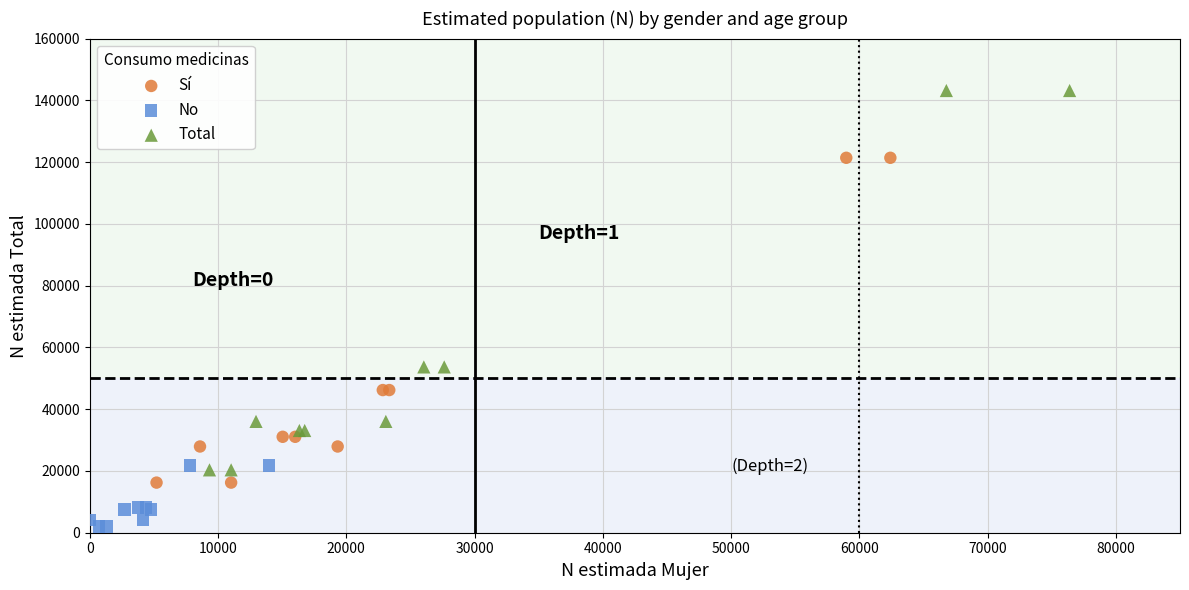

Which series has the widest spread of Y values?

Total